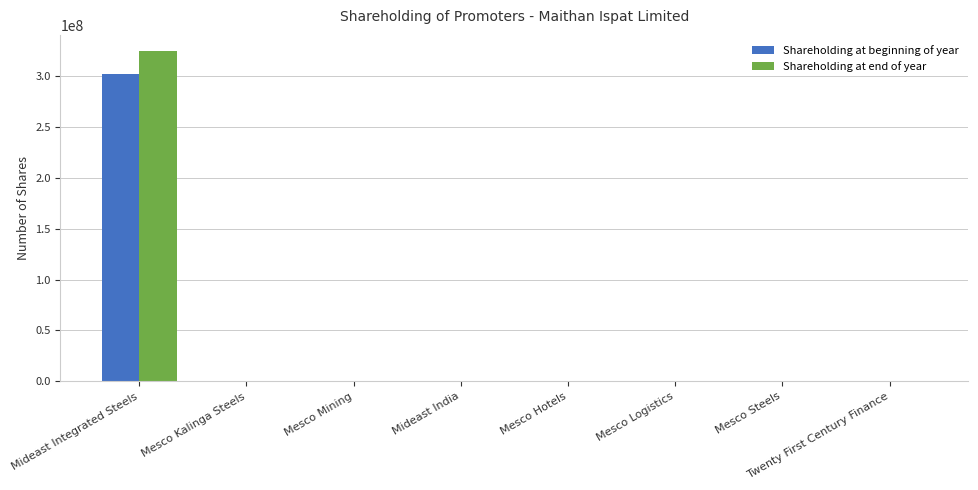

At which category does the chart reach its peak across all series?

Mideast Integrated Steels